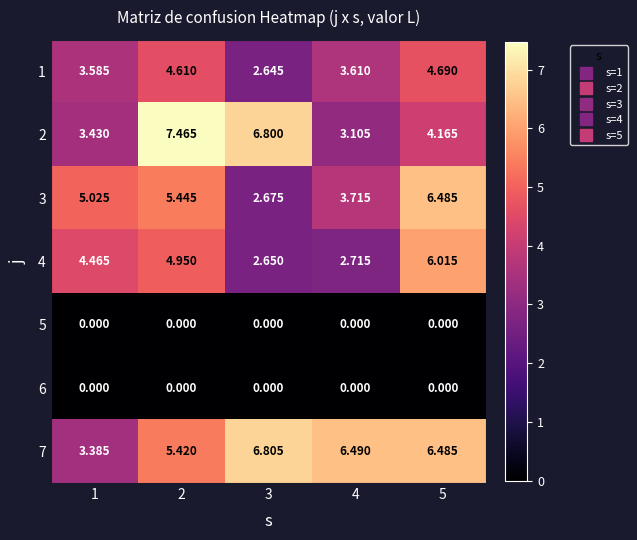

Reading left to right, transcribe all the data shown in this chart.

1: 1=3.6	2=4.6	3=2.6	4=3.6	5=4.7
2: 1=3.4	2=7.5	3=6.8	4=3.1	5=4.2
3: 1=5.0	2=5.4	3=2.7	4=3.7	5=6.5
4: 1=4.5	2=5.0	3=2.6	4=2.7	5=6.0
5: 1=0.0	2=0.0	3=0.0	4=0.0	5=0.0
6: 1=0.0	2=0.0	3=0.0	4=0.0	5=0.0
7: 1=3.4	2=5.4	3=6.8	4=6.5	5=6.5